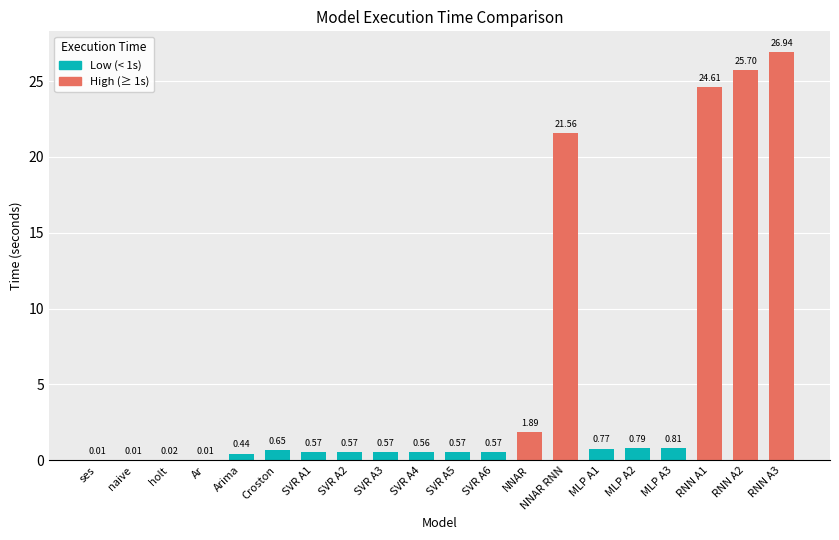

What is the sum of all values?

107.6